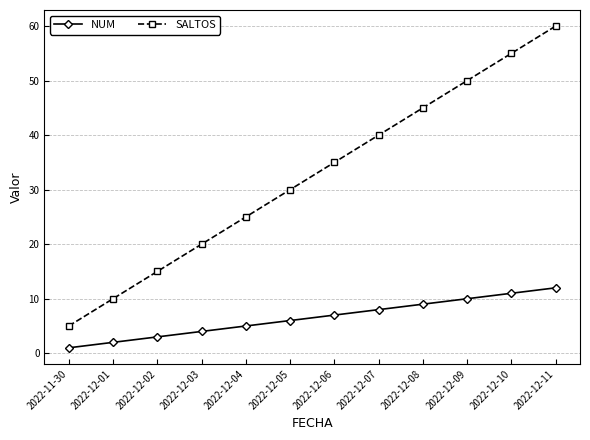

List the labels in order of SALTOS value, smallest first.

2022-11-30, 2022-12-01, 2022-12-02, 2022-12-03, 2022-12-04, 2022-12-05, 2022-12-06, 2022-12-07, 2022-12-08, 2022-12-09, 2022-12-10, 2022-12-11